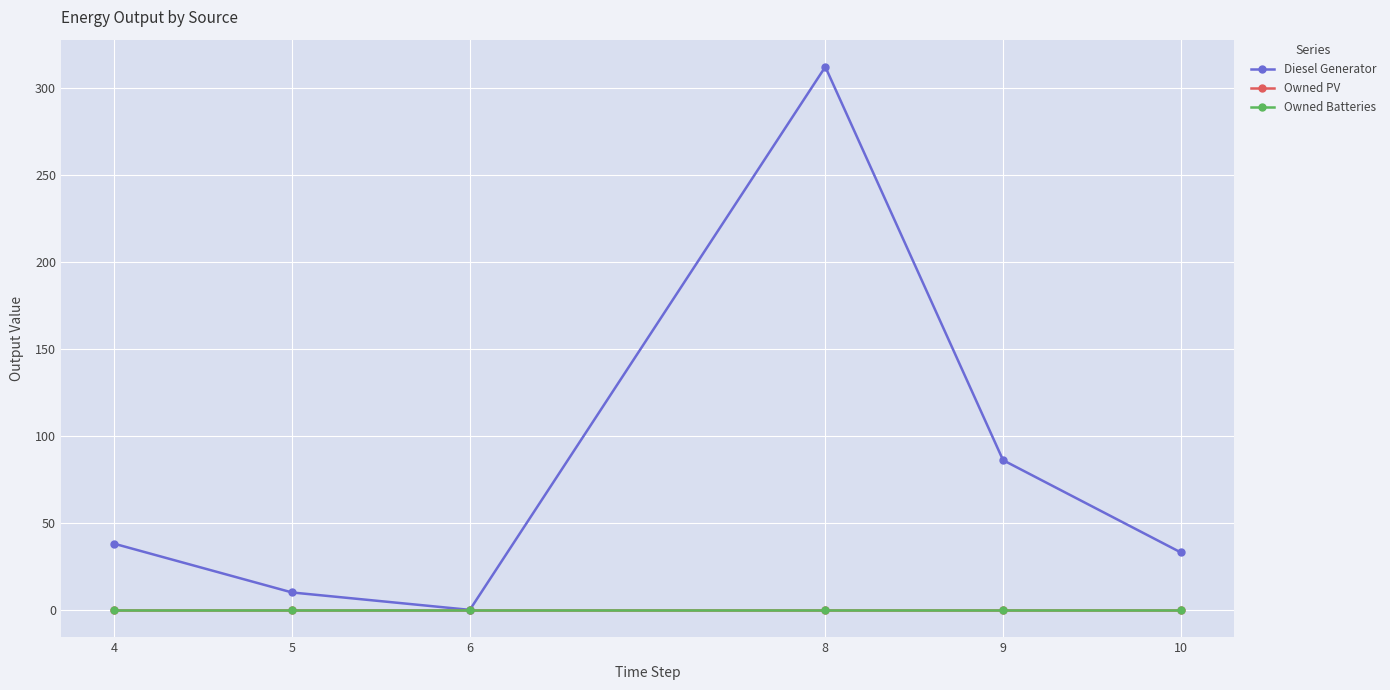

Which series has the widest spread of values?

Diesel Generator